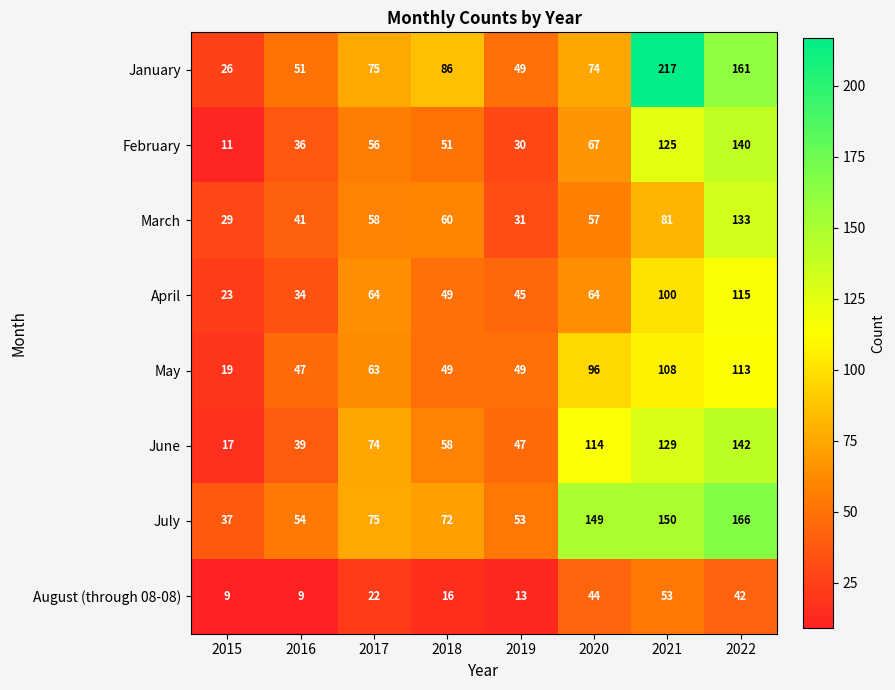

How many distinct data groups are displayed?

8